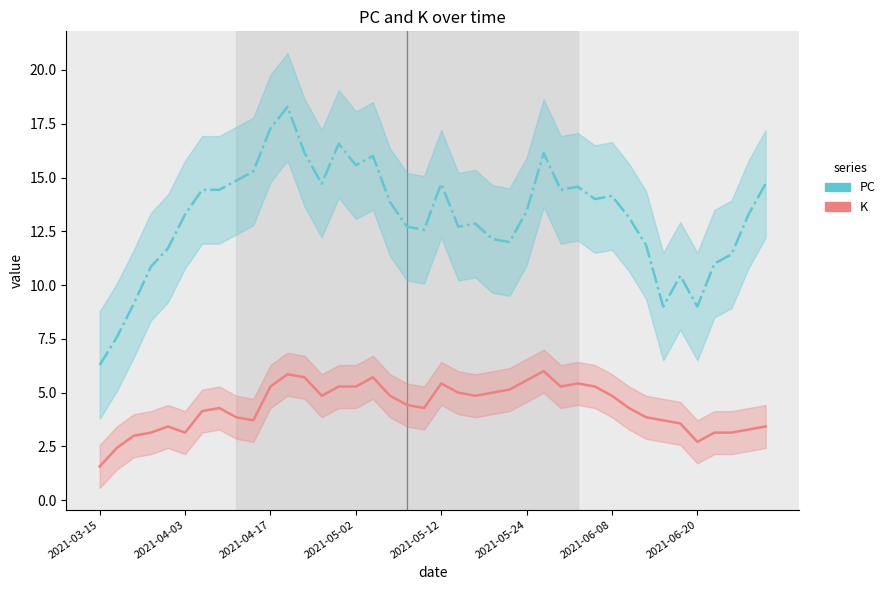

How many interior local peaks does the K series have?

7